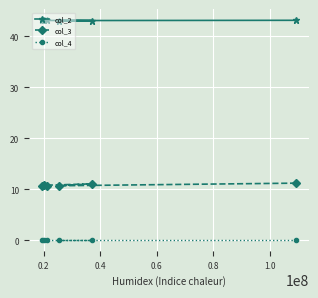

What is the difference between the maximum and minimum values in the col_2 series?

0.1